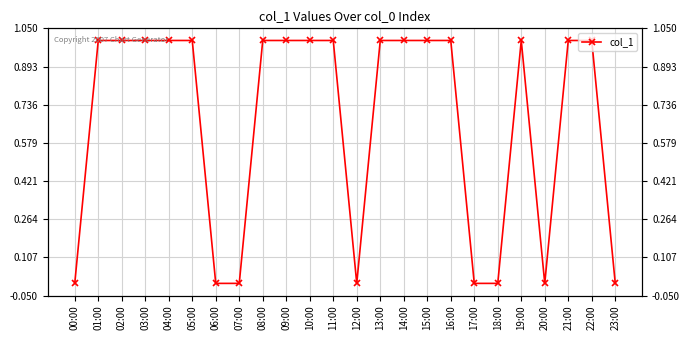

What position from the right is 18:00?

6